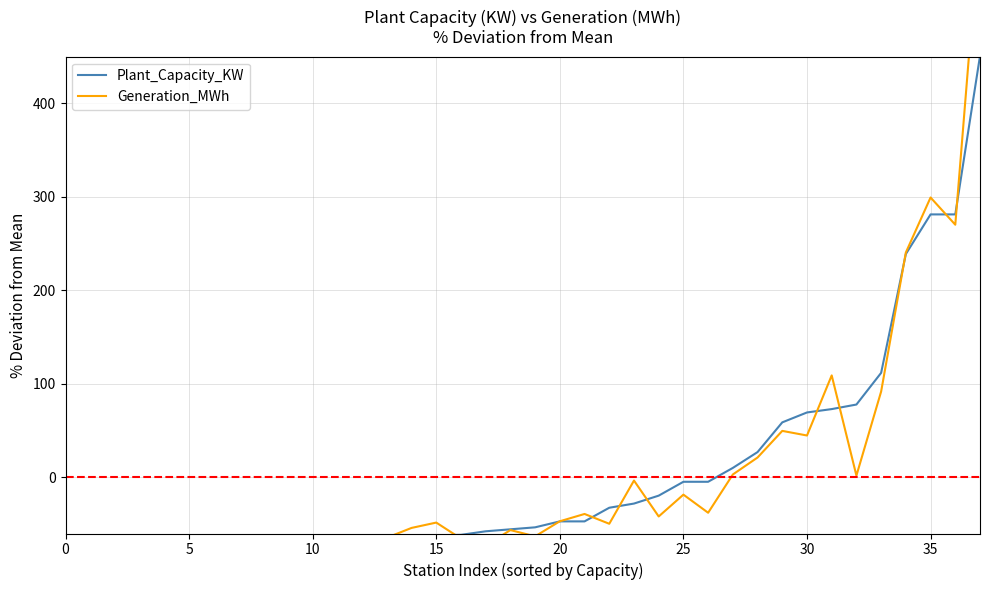

True or false: Plant_Capacity_KW has more than 0 interior local peaks.

False